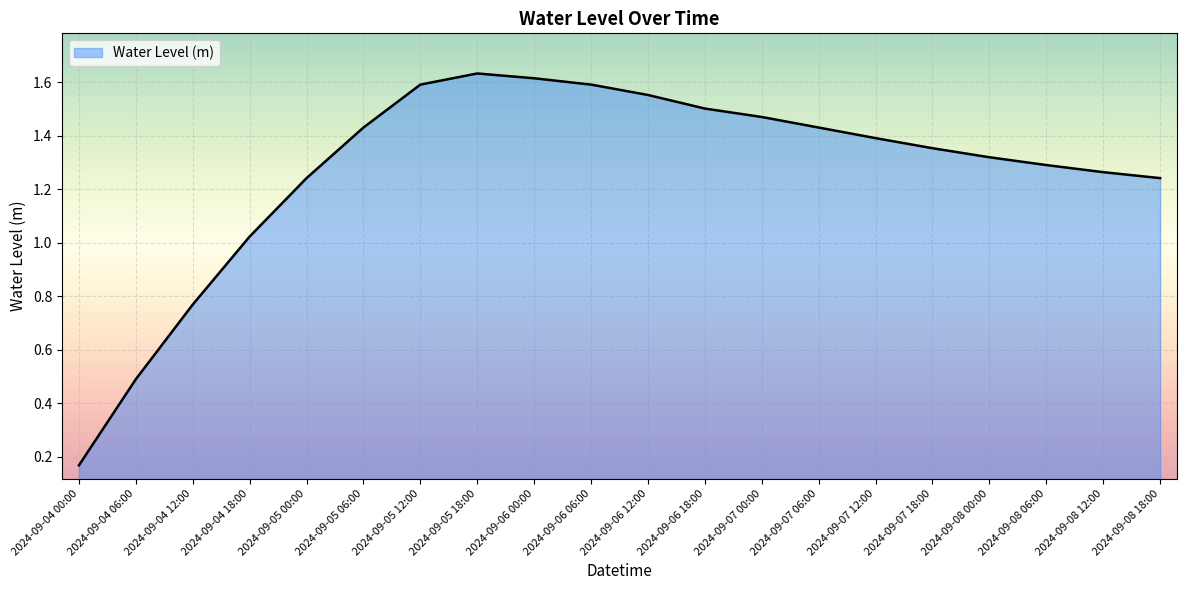

How many values are below 1?

3